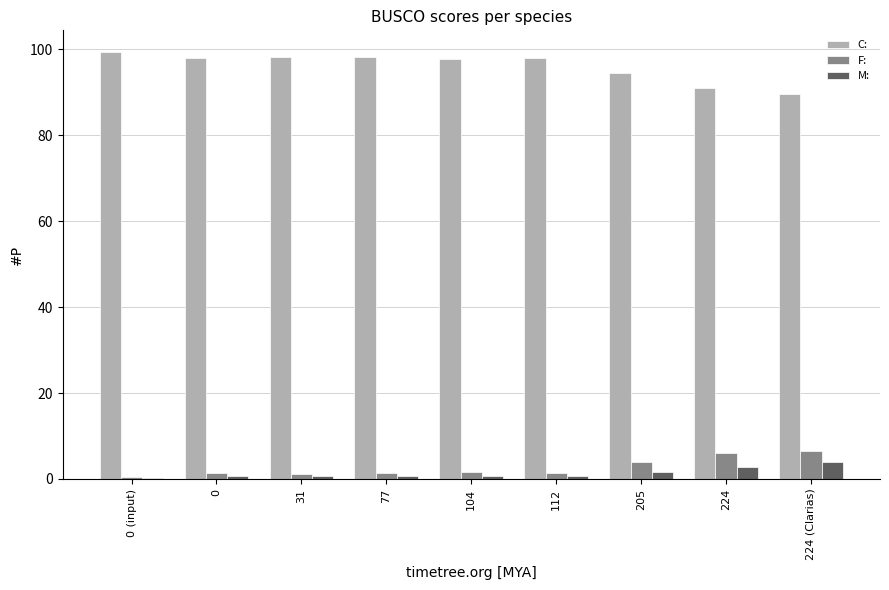

The M: series shows 1.5 at 205. True or false?

True